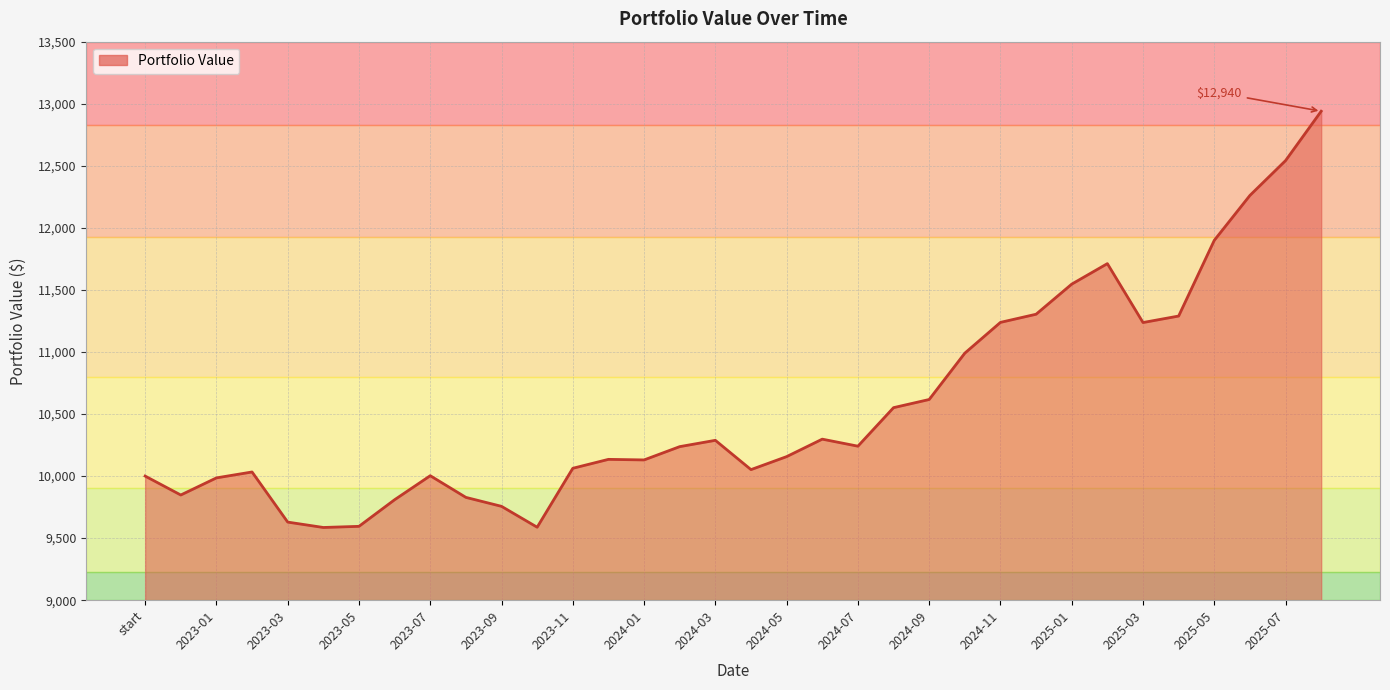

What is the difference between the maximum and second lowest values?

3351.7